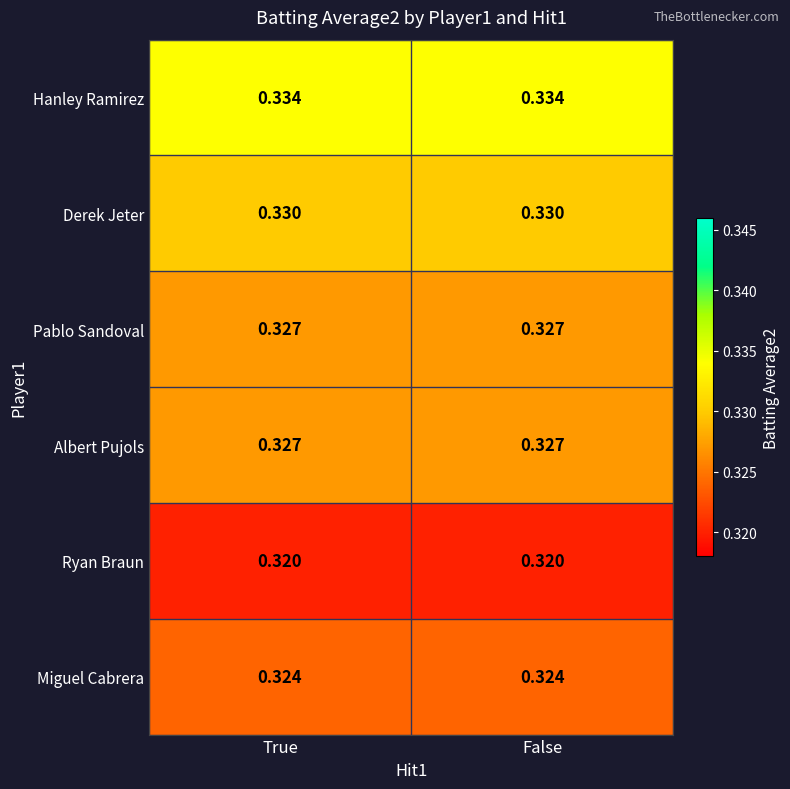

Is the value of Derek Jeter at True greater than the value of Albert Pujols at False?

Yes